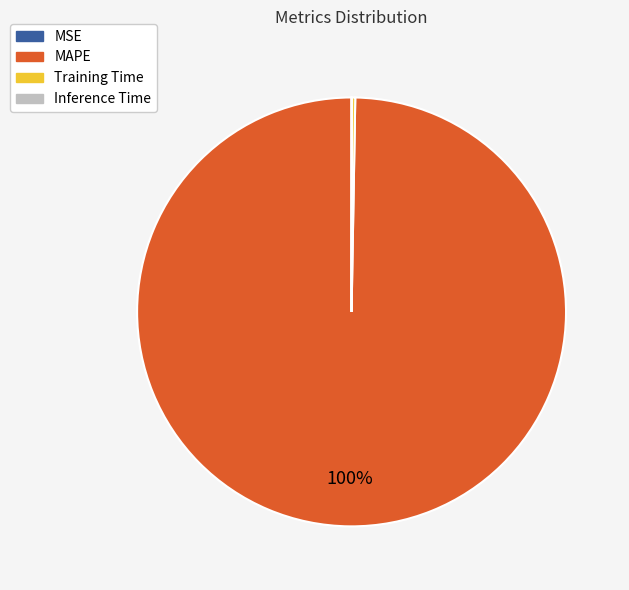

What is the majority slice?

MAPE